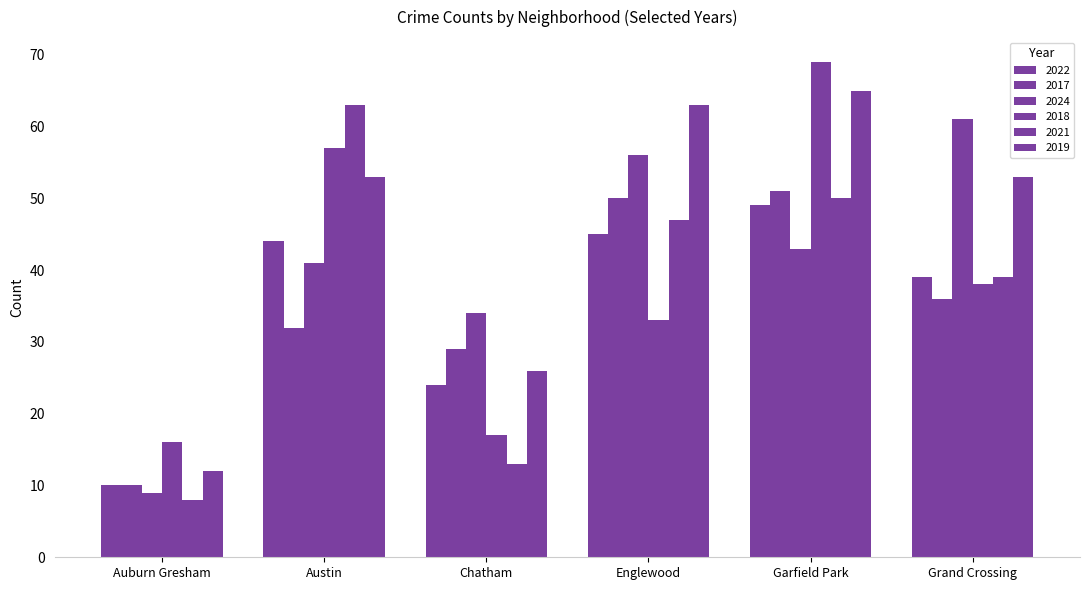

What is the value of the 2022 bar at the 5th from the left?

49